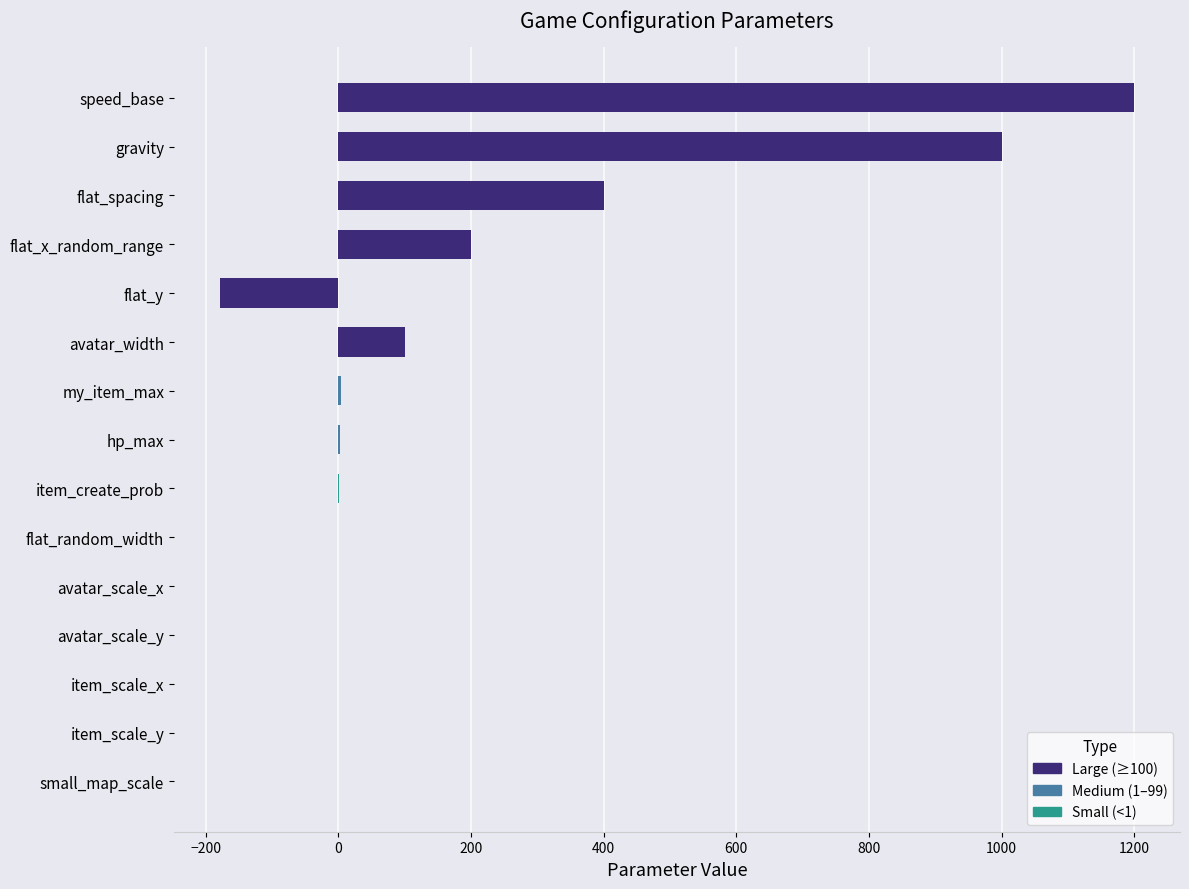

What is the greatest value displayed?

1200.0